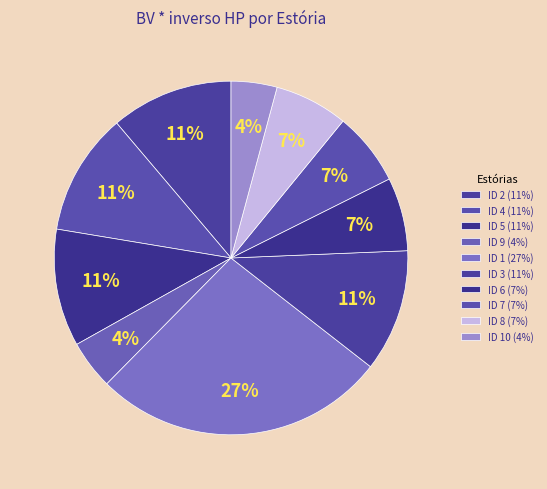

How many segments does this pie chart have?

10